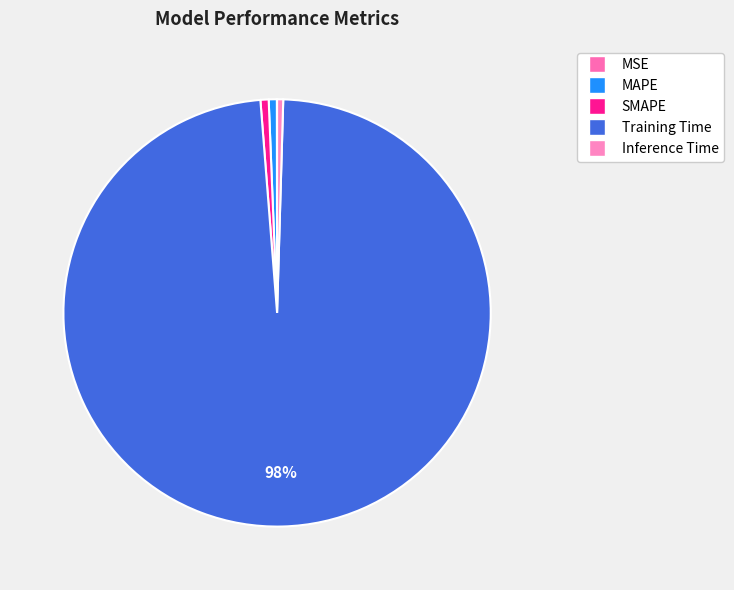

How many slices are in this pie chart?

5